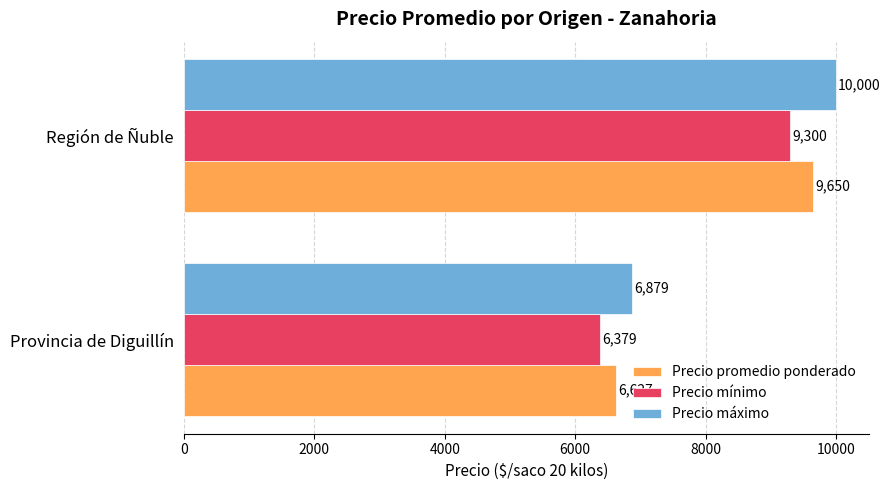

How many values in the Precio mínimo series are below 9300?

1